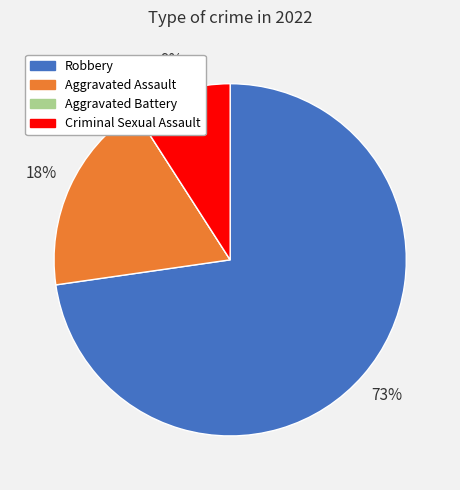

What is the largest slice in the pie chart?

Robbery